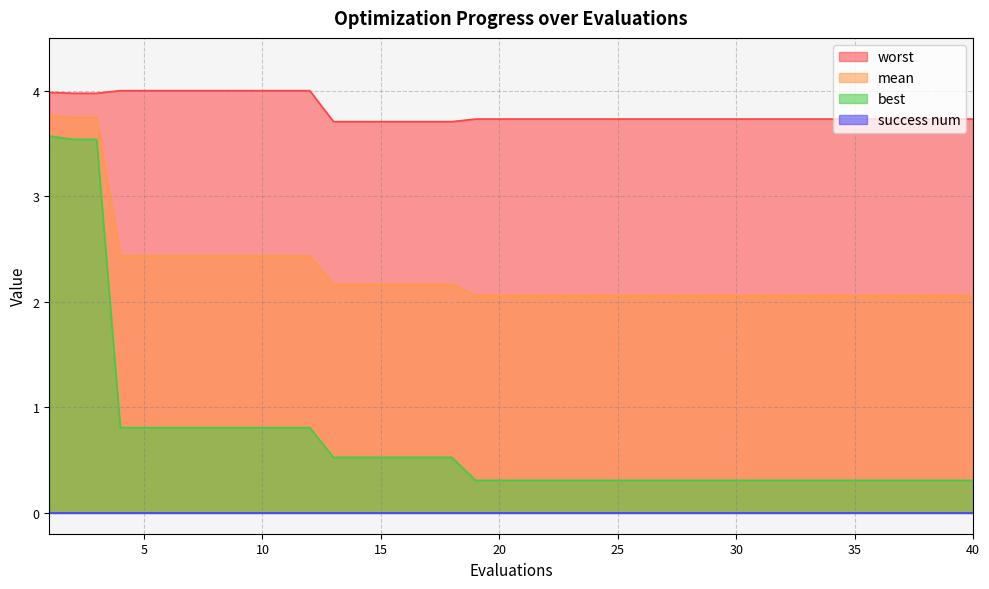

What is the value of the worst point at the 10th from the left?

4.0